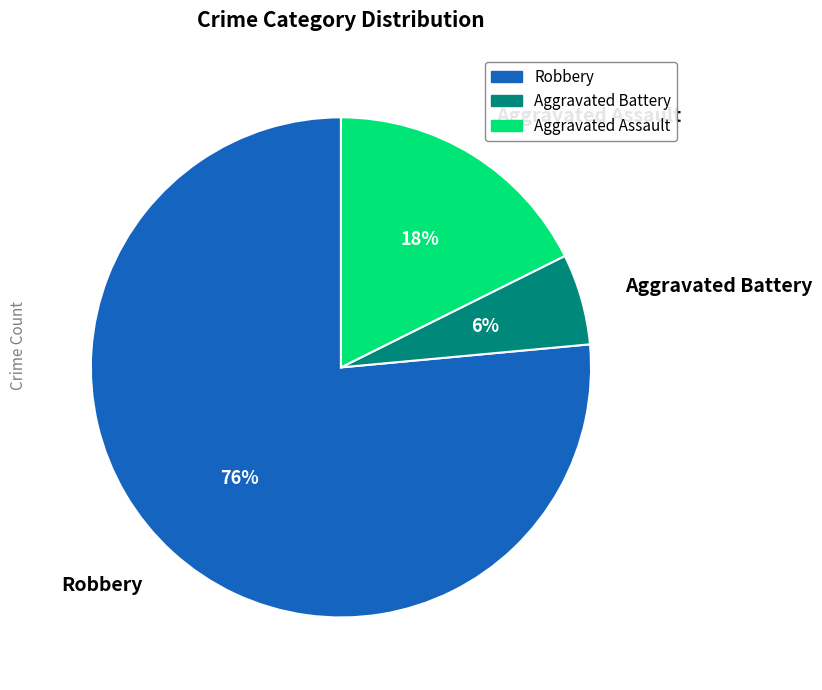

Approximately how many times larger is the value at Aggravated Assault compared to Aggravated Battery?

3.0